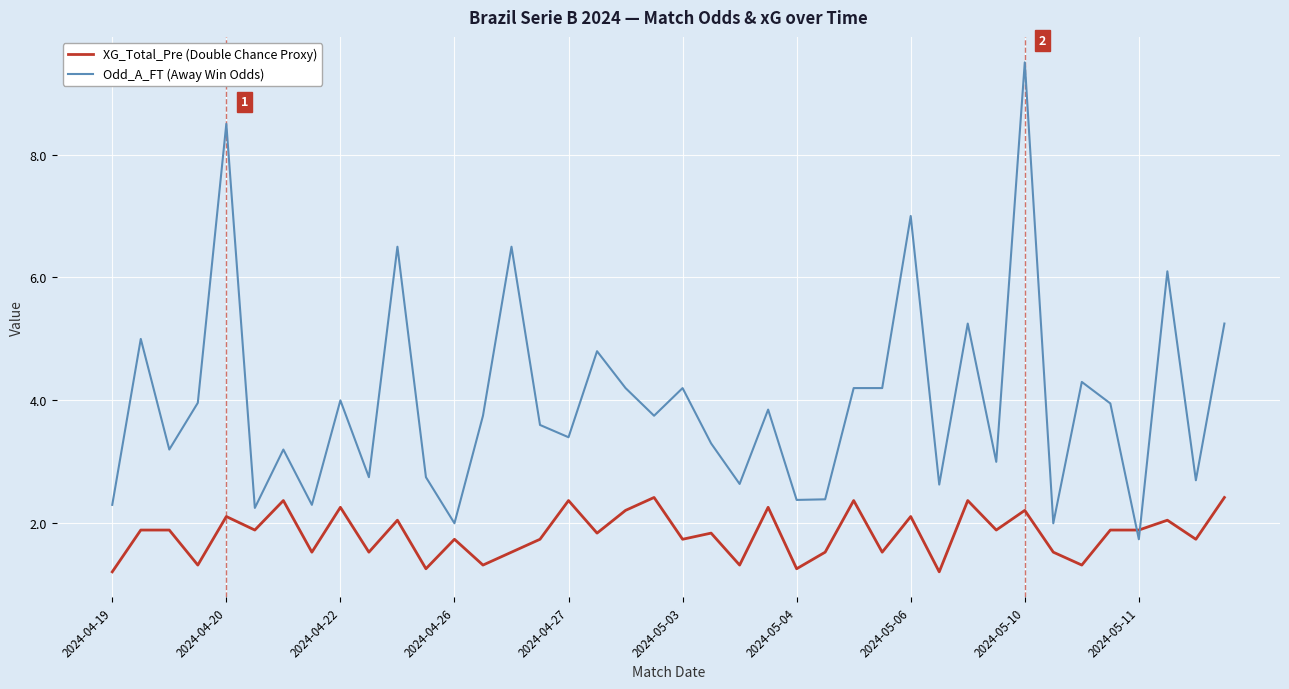

How many intersections are there between XG_Total_Pre (Double Chance Proxy) and Odd_A_FT (Away Win Odds)?

2